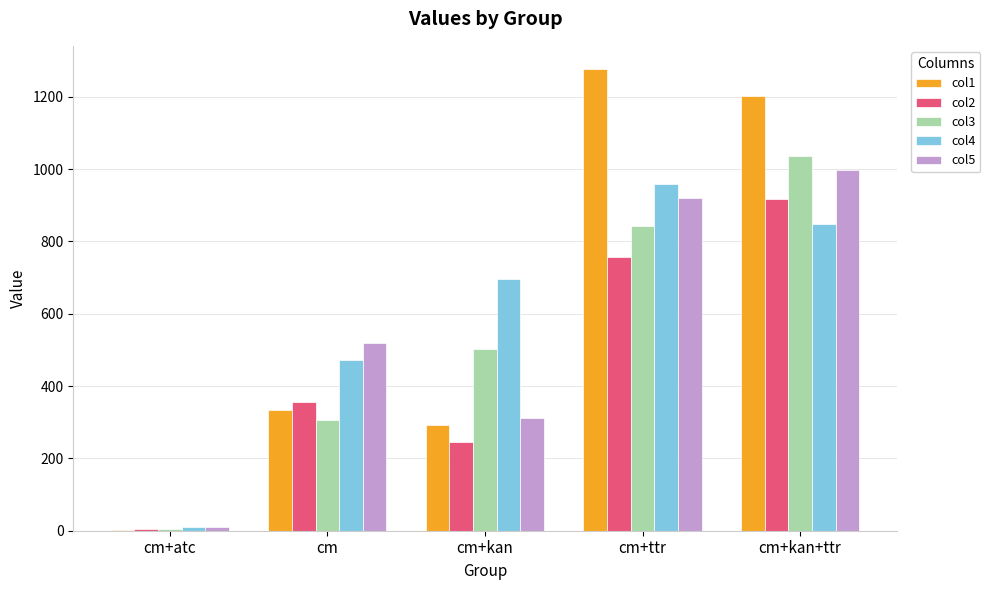

What is the maximum value shown in the chart?

1277